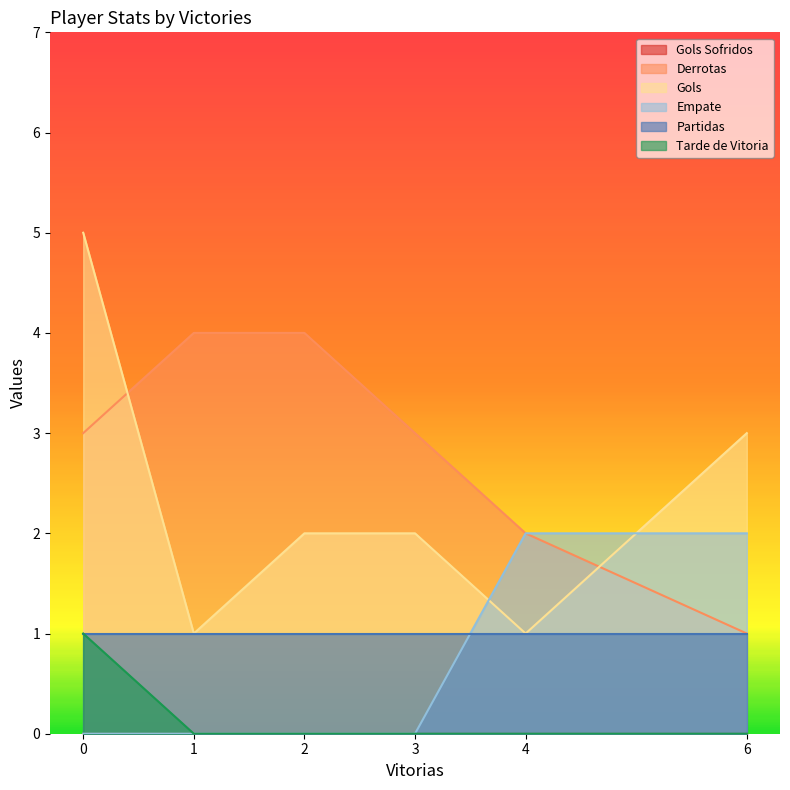

Which series has the widest spread of values?

Gols